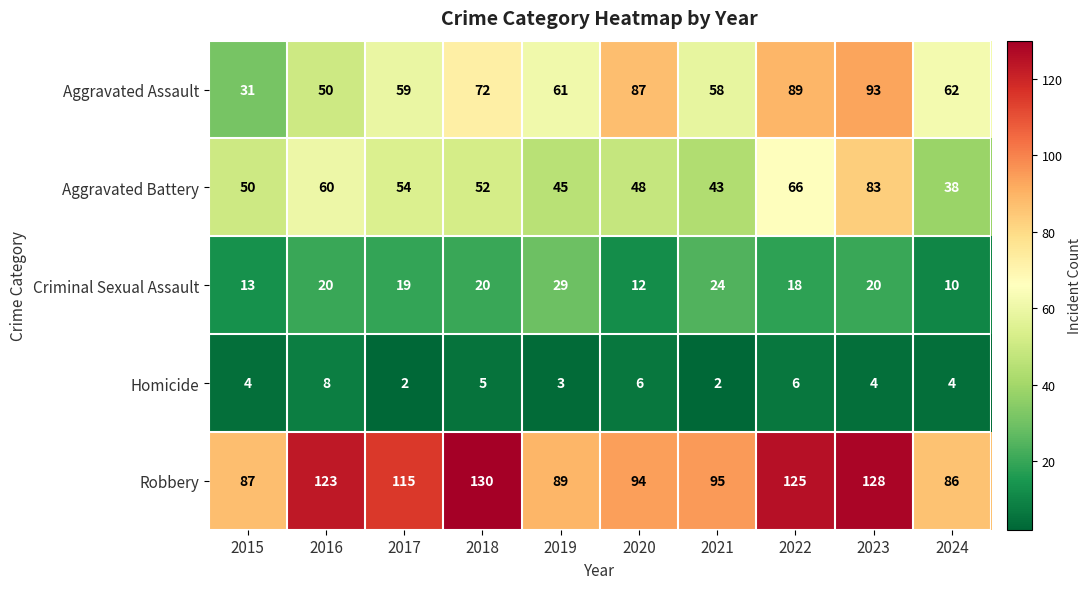

Count the number of categories in the chart.

10